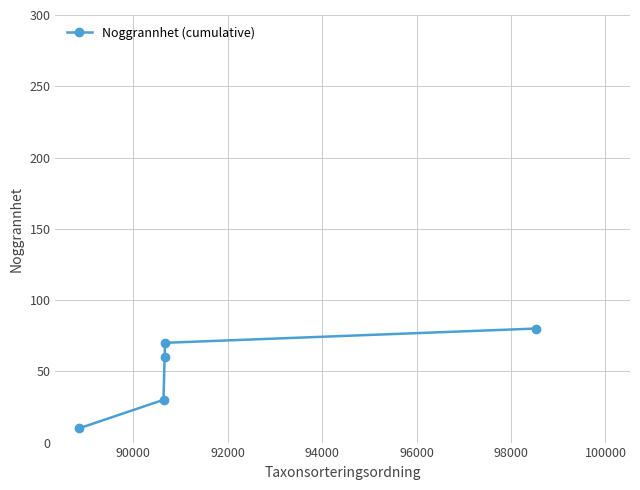

Reading left to right, what are all the values shown in this chart?

10	30	60	70	80